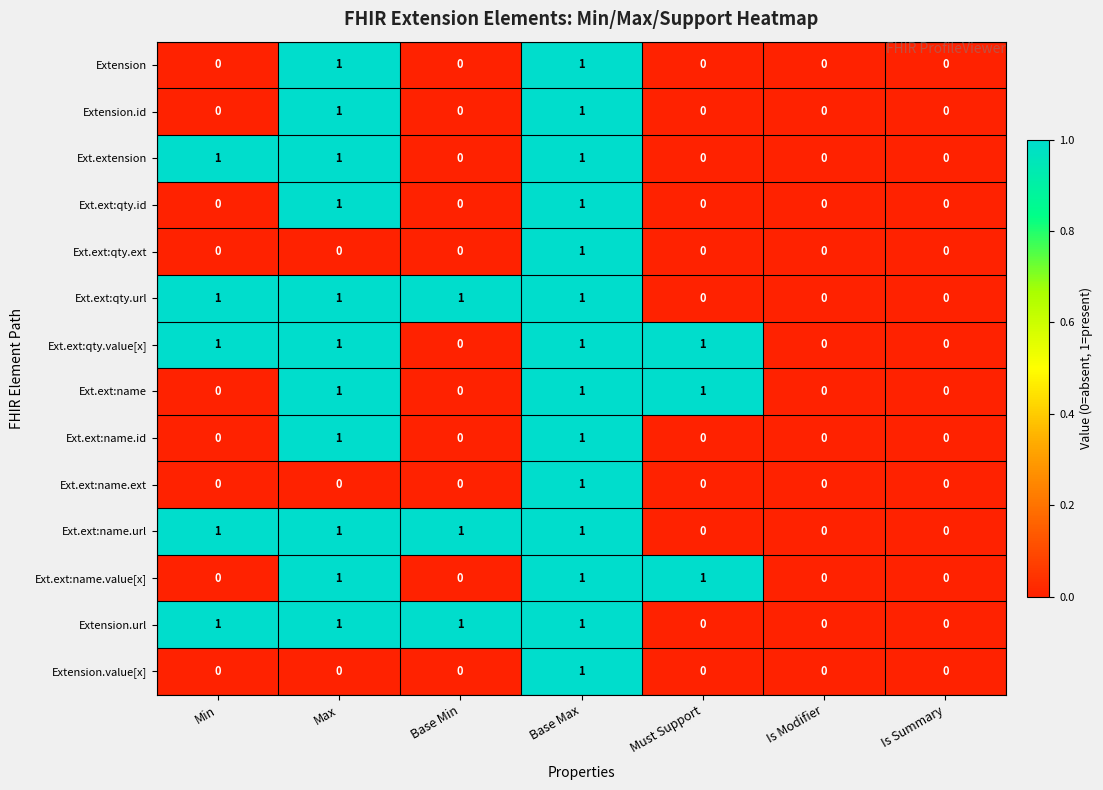

The value of Ext.ext:name.ext at Is Summary is 1. True or false?

False